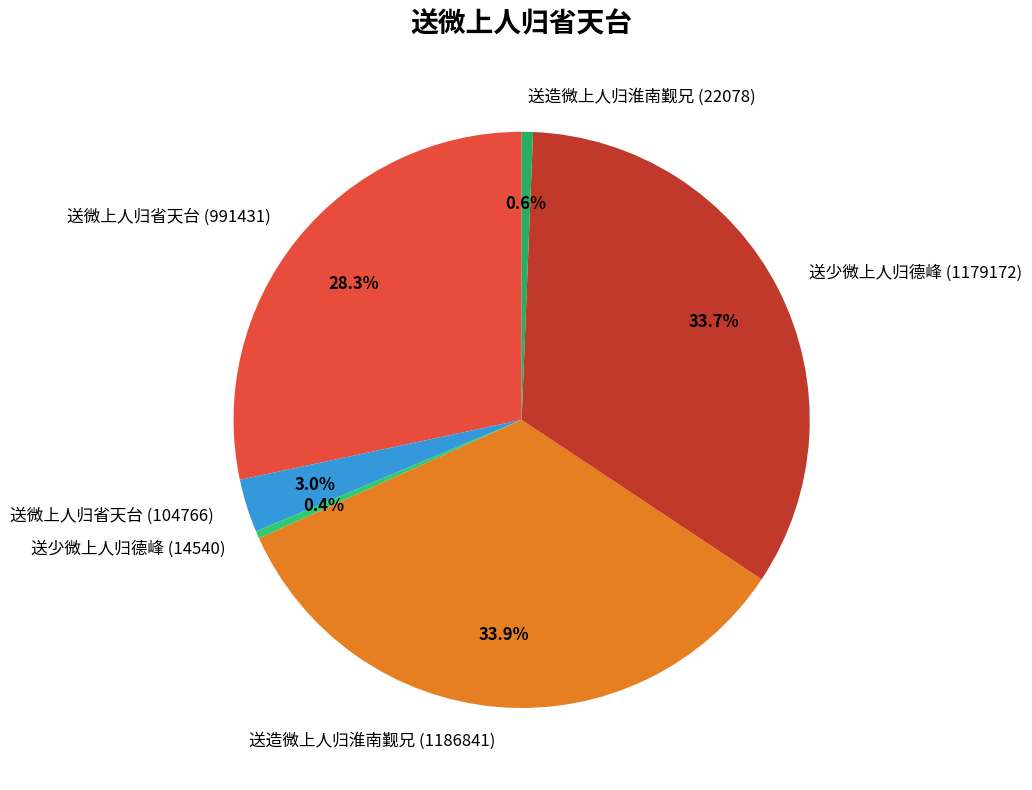

Does 送少微上人归德峰 (14540) account for over 50% of the chart?

No